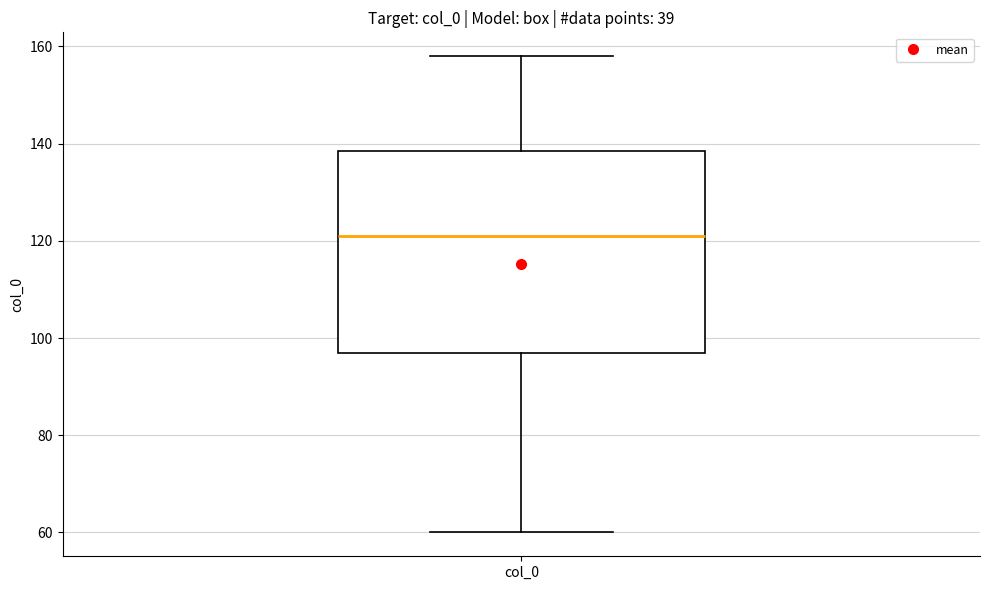

Read this box plot against the y-axis: the position of the median line, the range covered by the box, and the ends of both whiskers. The values are not printed on the chart, so give them approximately, as read against the axis.

median 122, box 98 to 138, whiskers 60 to 158